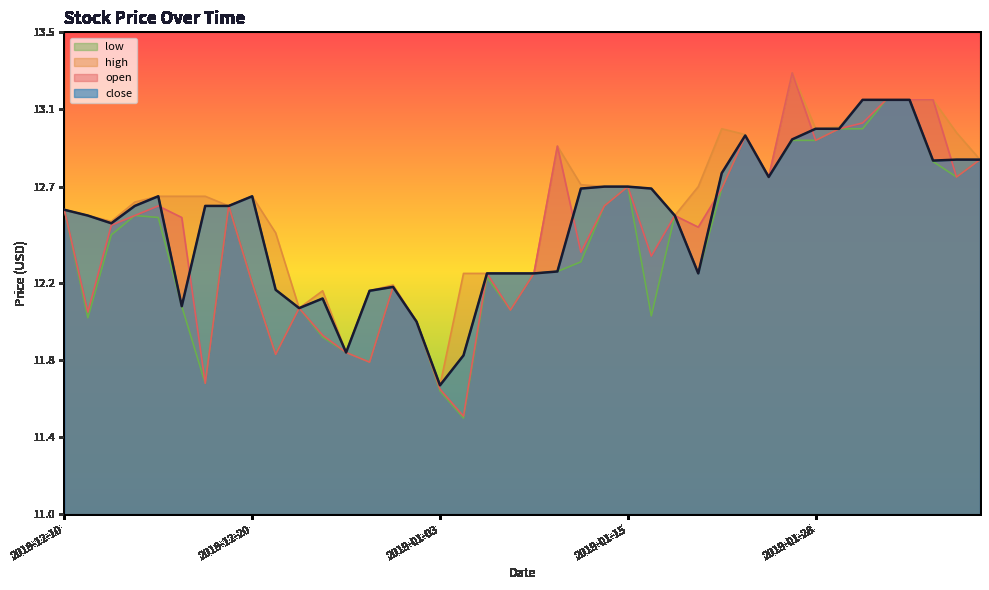

True or false: high and open cross at least once.

False